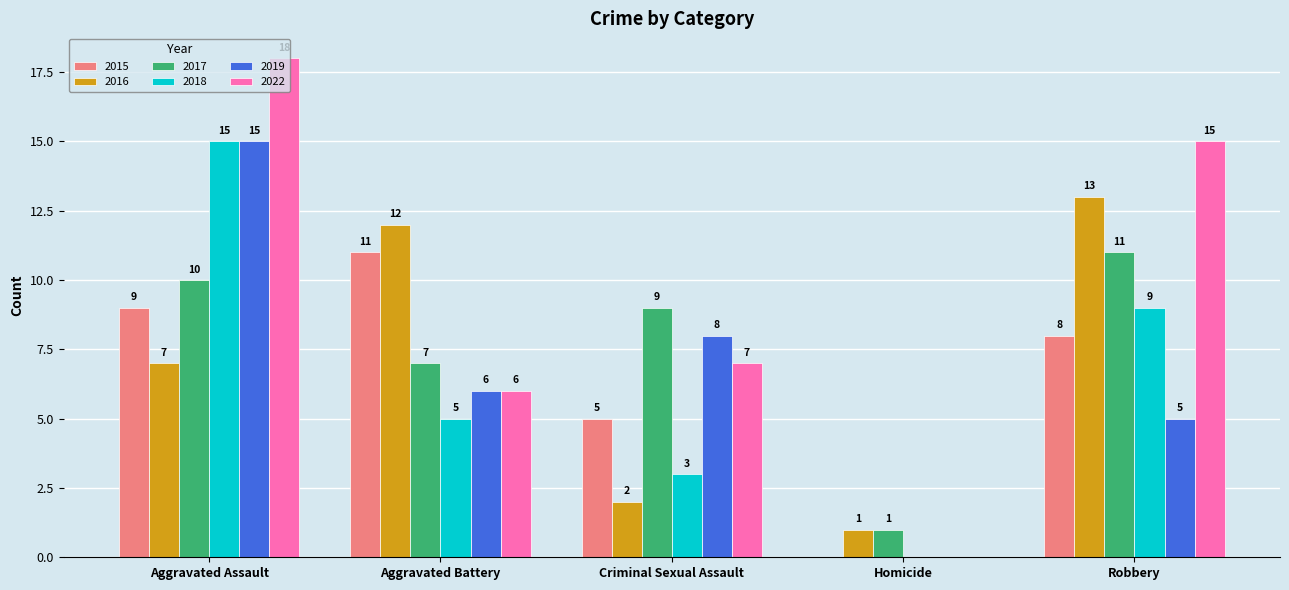

Which series has the largest total across all categories?

2022